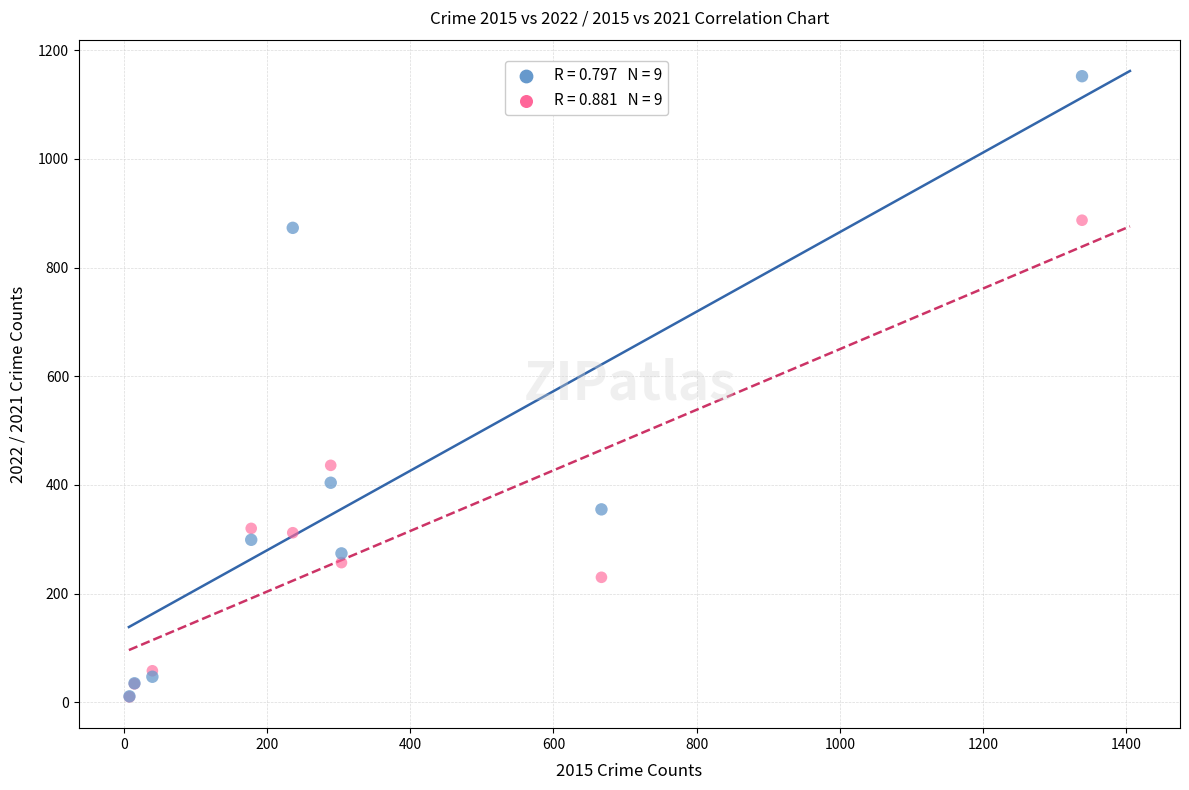

Across all series, what Y value is closest to 581?

436